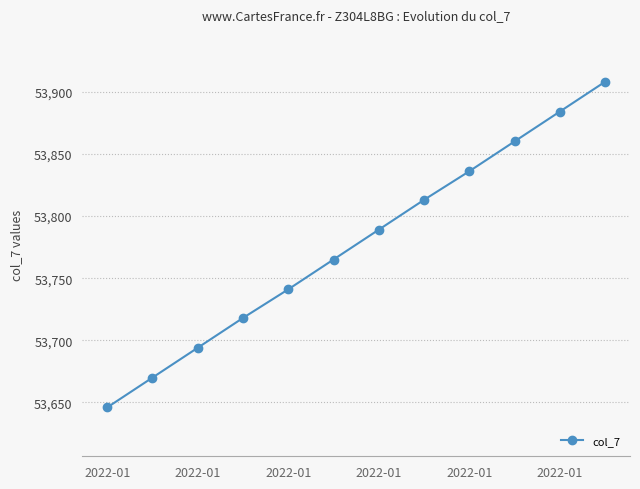

Reading right to left, what are all the values shown in this chart?

53908	53884	53860	53836	53813	53789	53765	53741	53718	53694	53670	53646